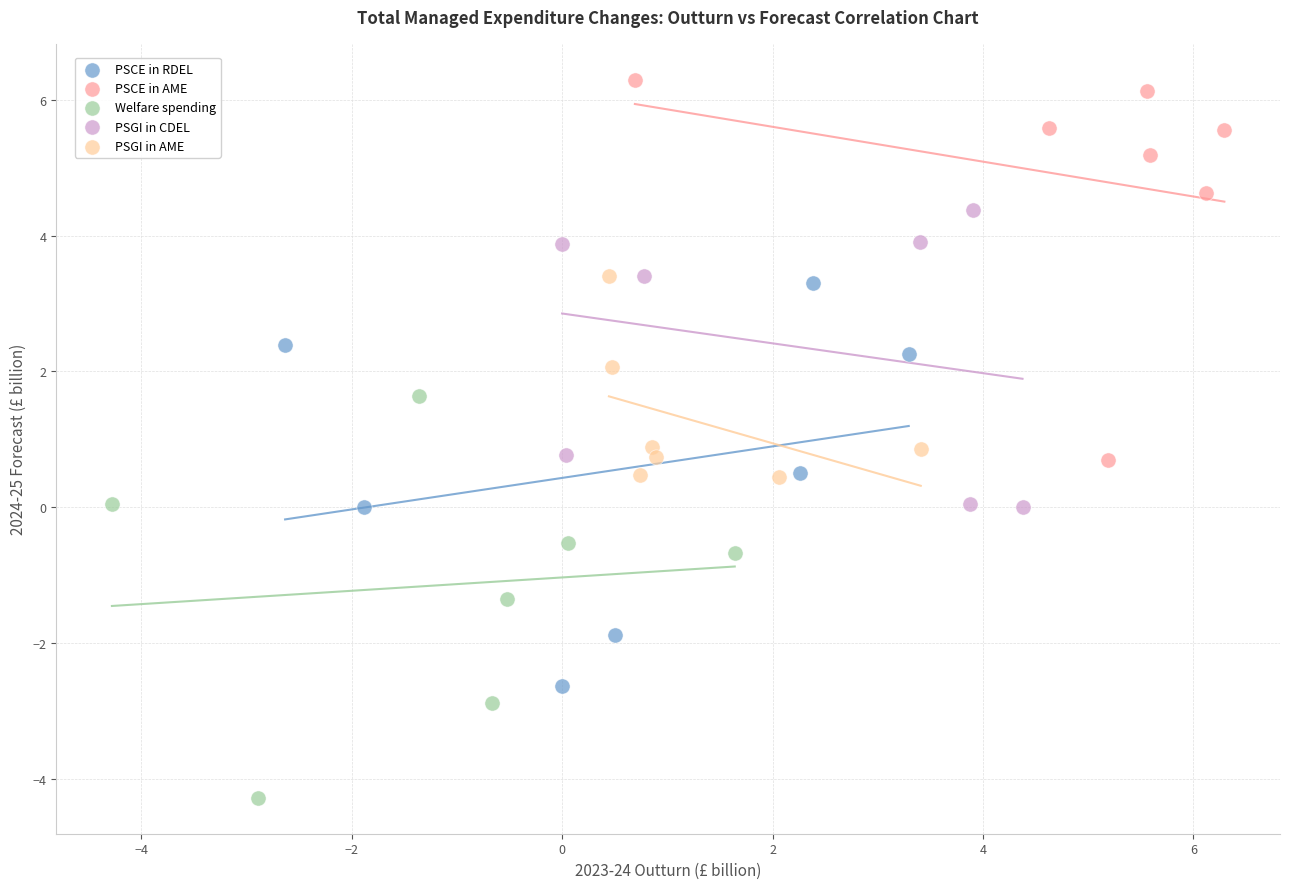

Which series reaches the maximum Y coordinate?

PSCE in AME